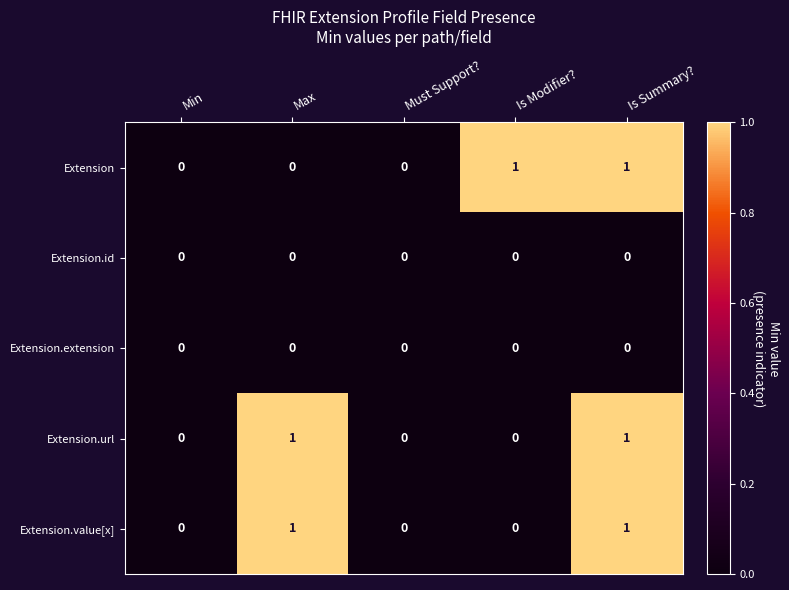

Reading left to right, what are all the values shown in this chart?

Extension: 0	0	0	1	1
Extension.id: 0	0	0	0	0
Extension.extension: 0	0	0	0	0
Extension.url: 0	1	0	0	1
Extension.value[x]: 0	1	0	0	1